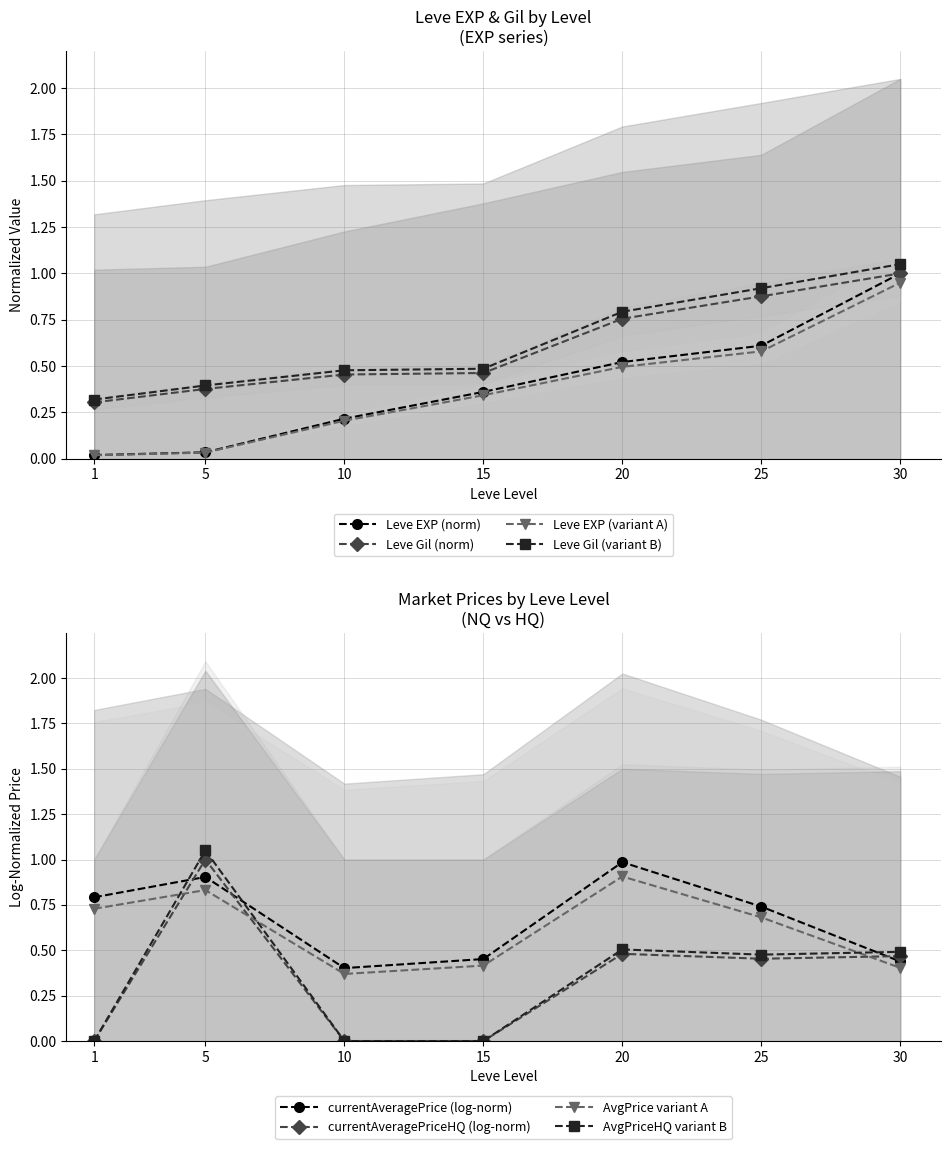

The Leve EXP series shows 0.0 at 5. True or false?

False